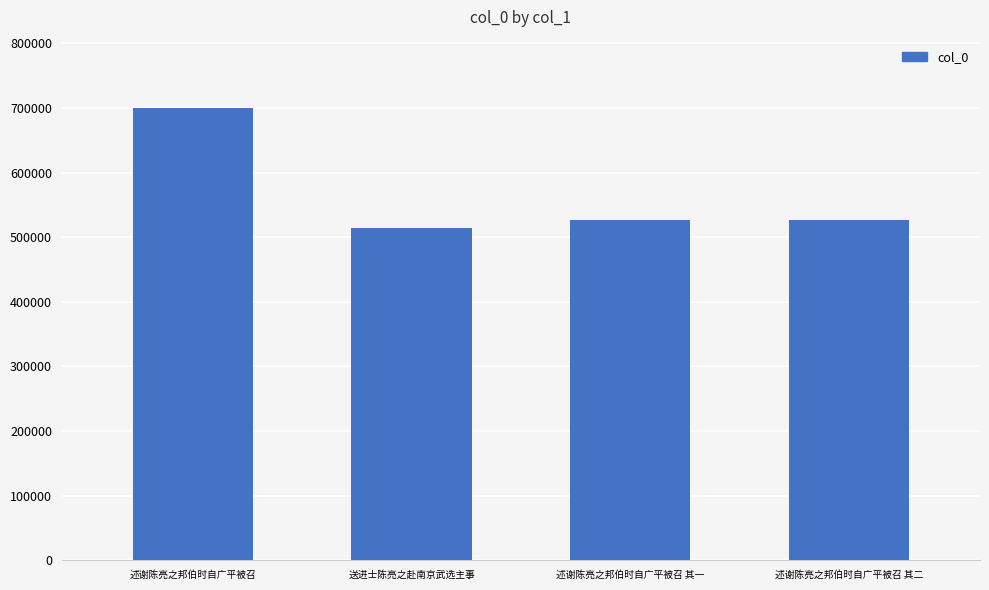

How many data points are less than 526184?

2